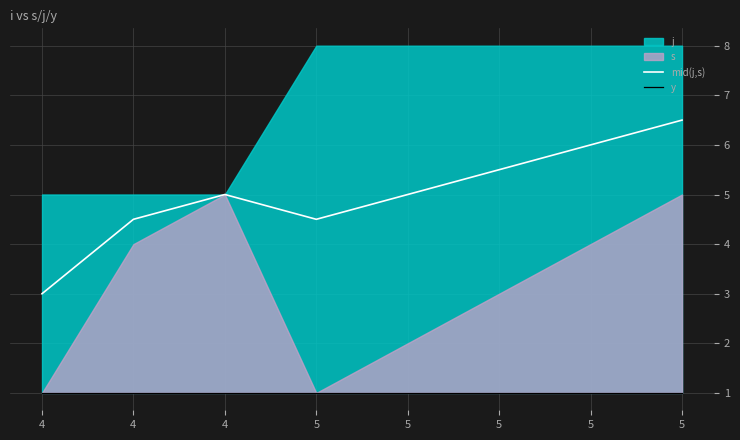

Reading left to right, extract all data points from this chart.

mid(j,s): 4=3.0	4=4.5	4=5.0	5=4.5	5=5.0	5=5.5	5=6.0	5=6.5
y: 4=1.0	4=1.0	4=1.0	5=1.0	5=1.0	5=1.0	5=1.0	5=1.0